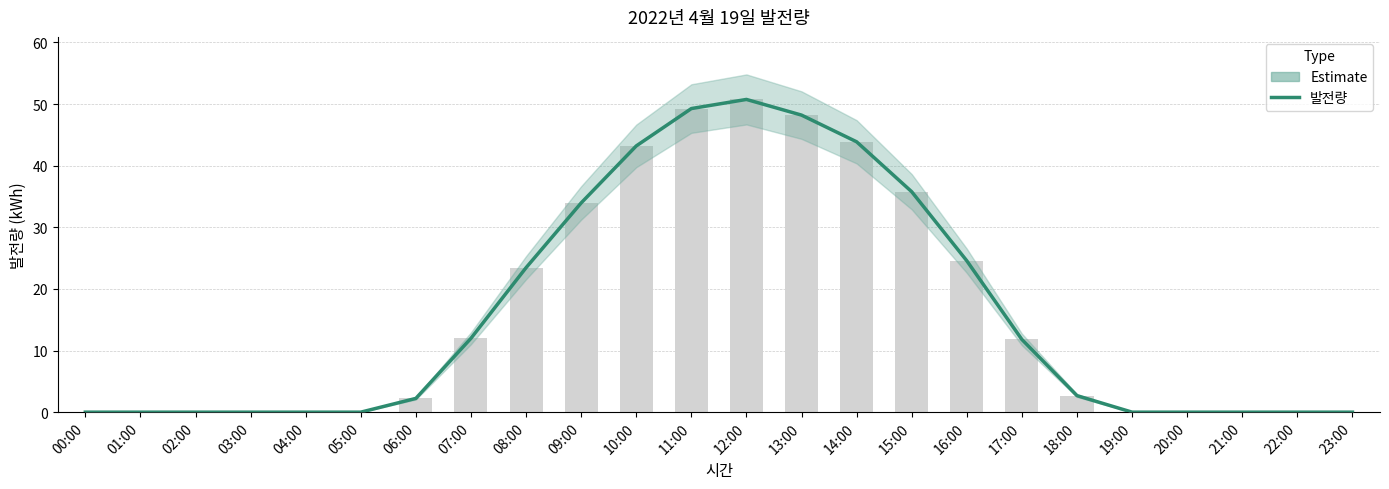

What is the difference between the second highest and minimum values?

49.3